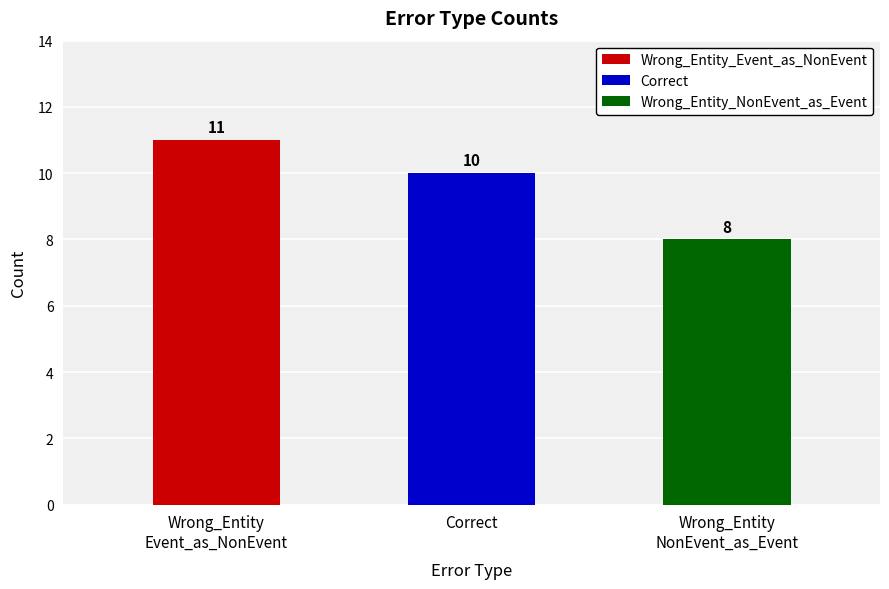

The chart shows a value of 6 at Correct. True or false?

False